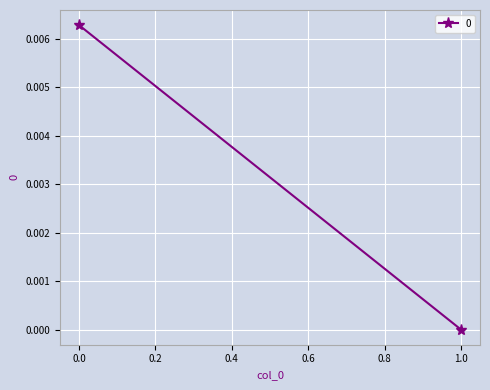

How many values exceed 0?

1